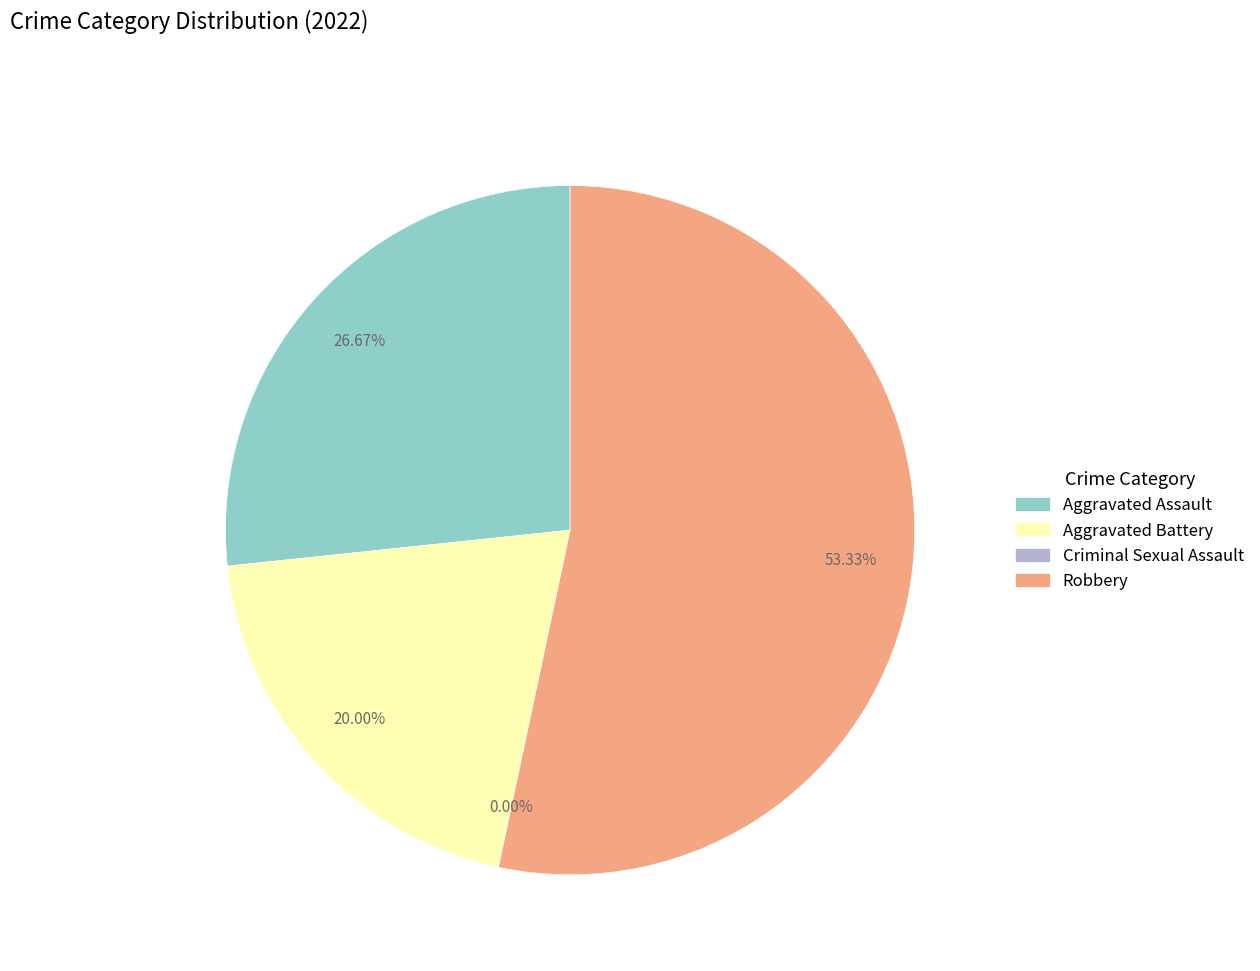

How many segments does this pie chart have?

4